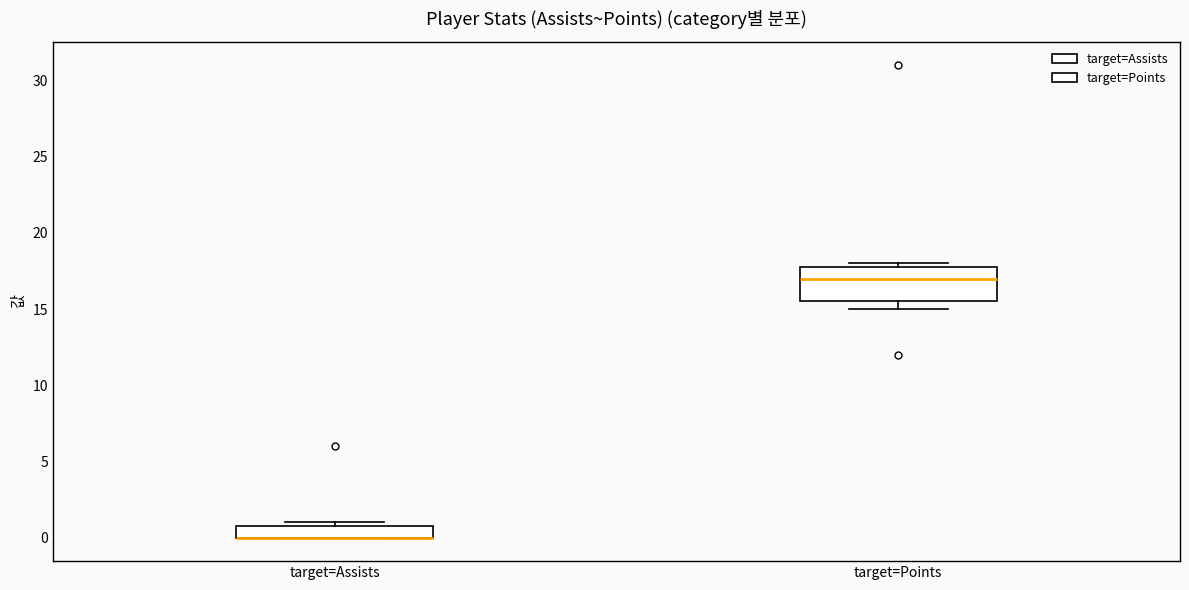

Reading left to right, read every box against the y-axis: the position of its median line, the range the box covers, and the ends of its whiskers. The values are not printed on the chart, so give them approximately, as read against the axis.

target=Assists: median 0.0 (drawn on the box's lower edge), box 0.0 to 1.0, whiskers 0.0 to 1.0 (just above the box's upper edge)
target=Points: median 17.0, box 15.5 to 18.0, whiskers 15.0 to 18.0 (just above the box's upper edge)